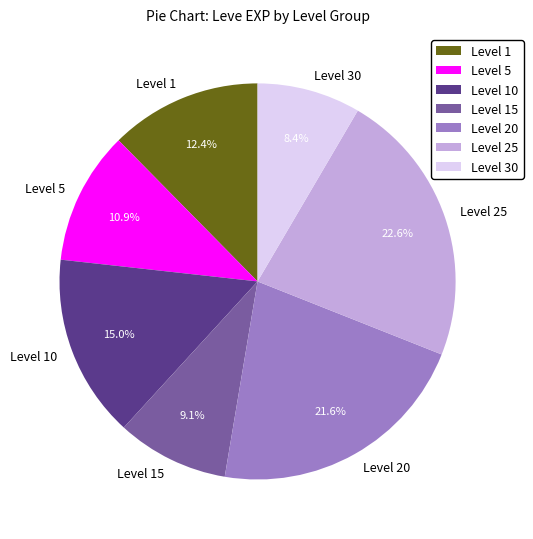

Rank the categories by value from lowest to highest.

Level 30, Level 15, Level 5, Level 1, Level 10, Level 20, Level 25